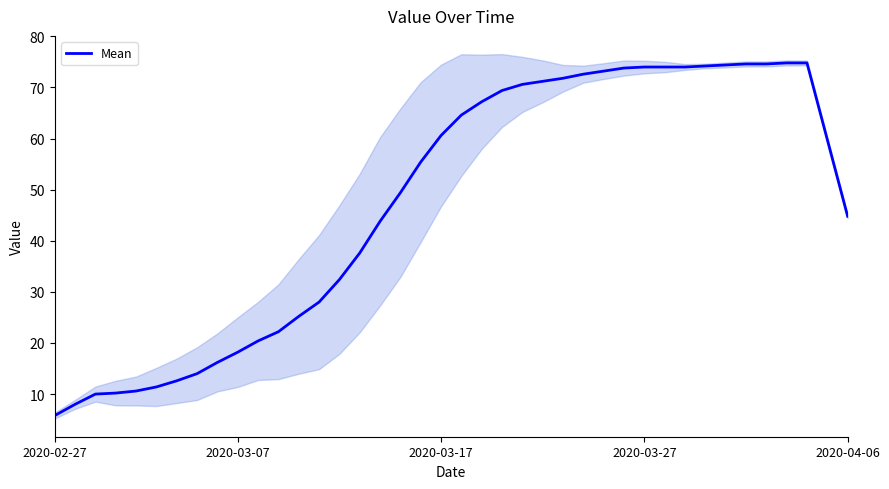

At which category does the chart reach its minimum across all series?

2020-02-27